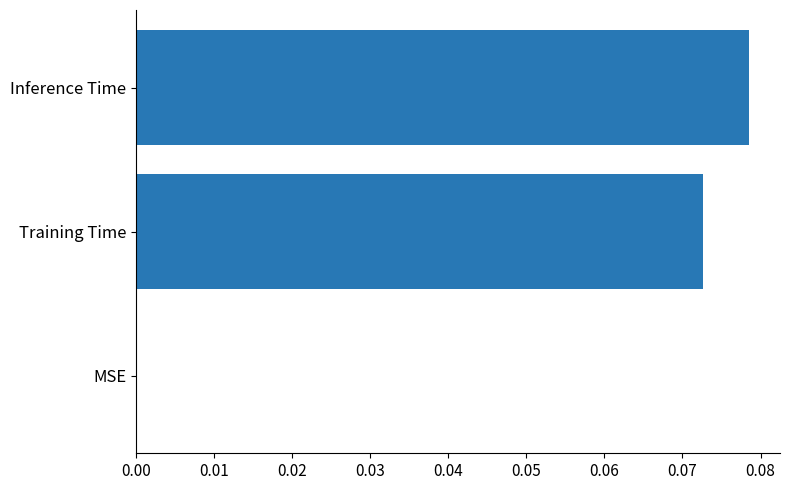

Is it true that the value at Training Time is 0.0?

False